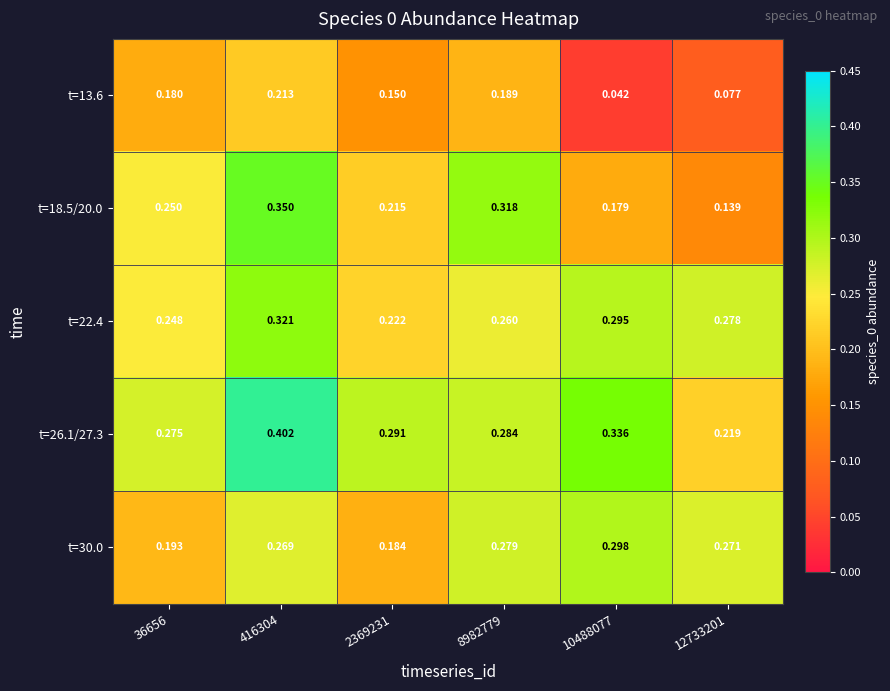

Is the value of t=13.6 at 8982779 greater than the value of t=22.4 at 8982779?

No